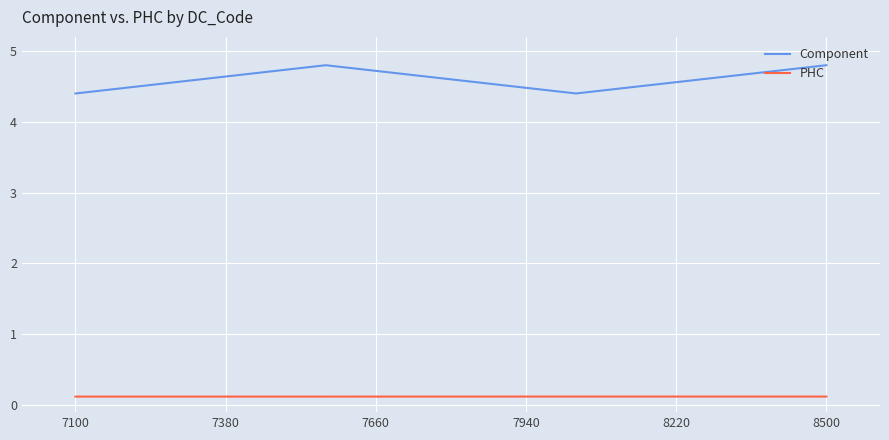

List the series in order of their overall mean, highest first.

Component, PHC